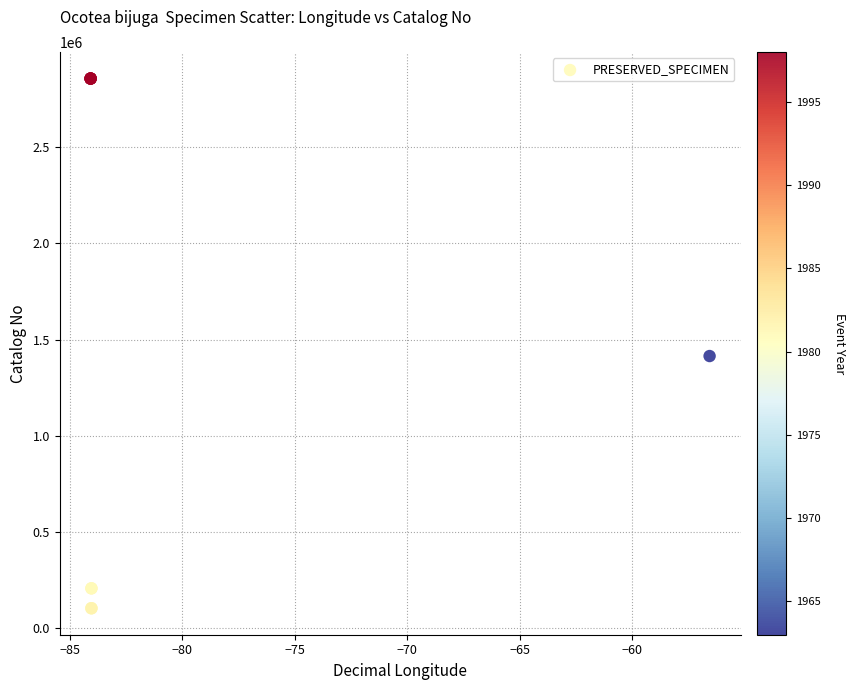

What Y value in the scatter plot is closest to 1480042?

1414352